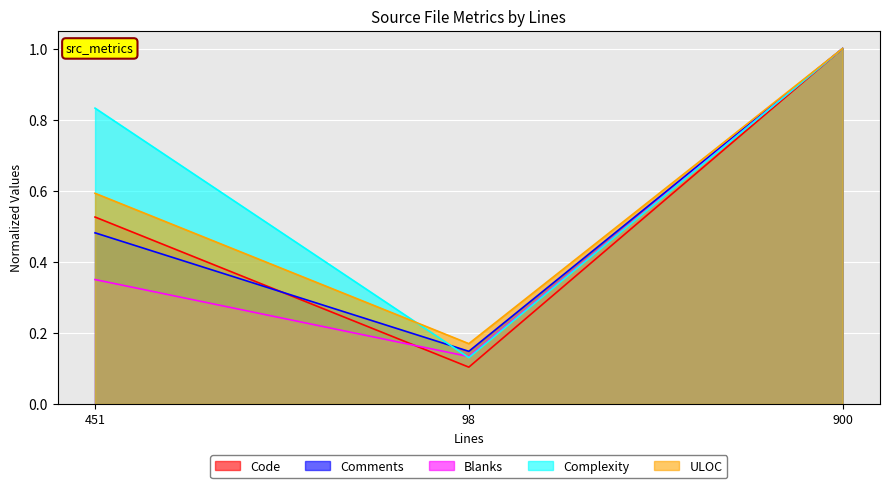

How many lines are shown in the chart?

5